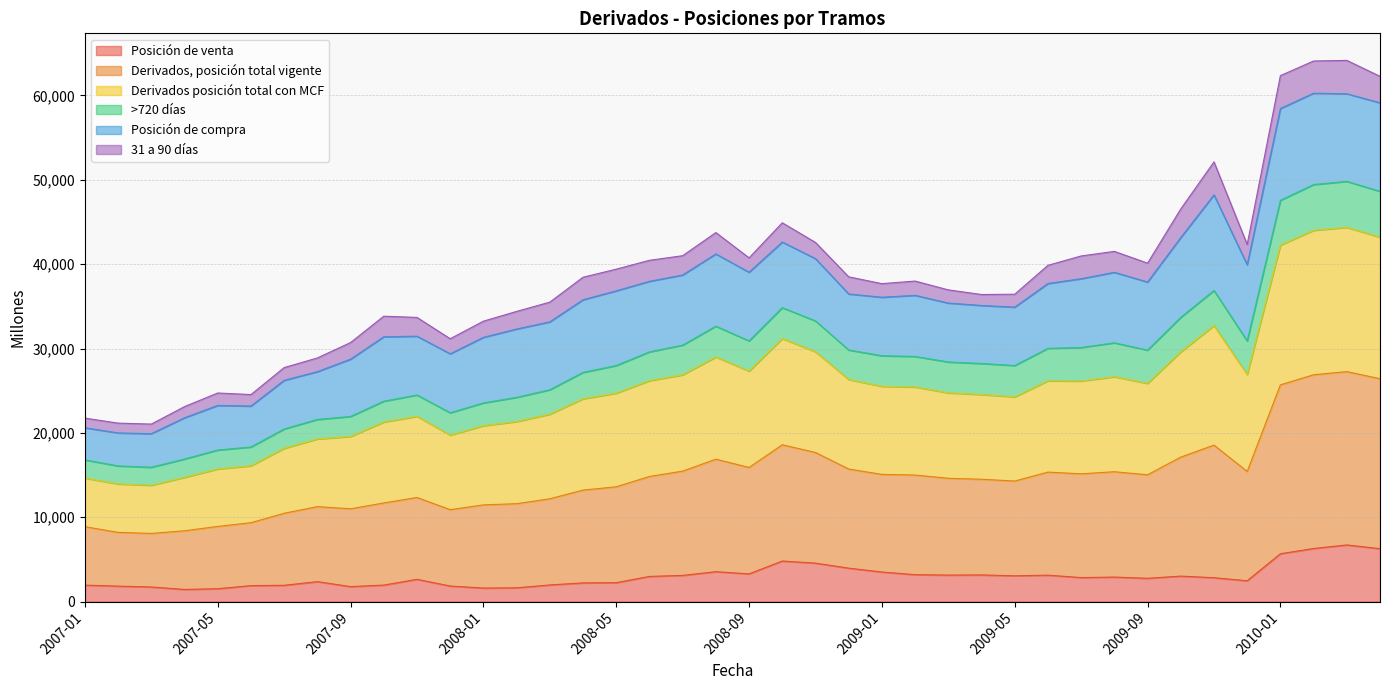

What position from the left is 2007-05?

5